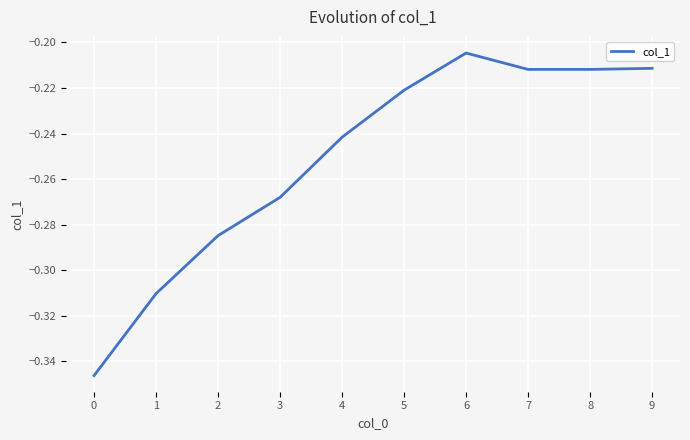

Which has a higher value, 2 or 3?

3